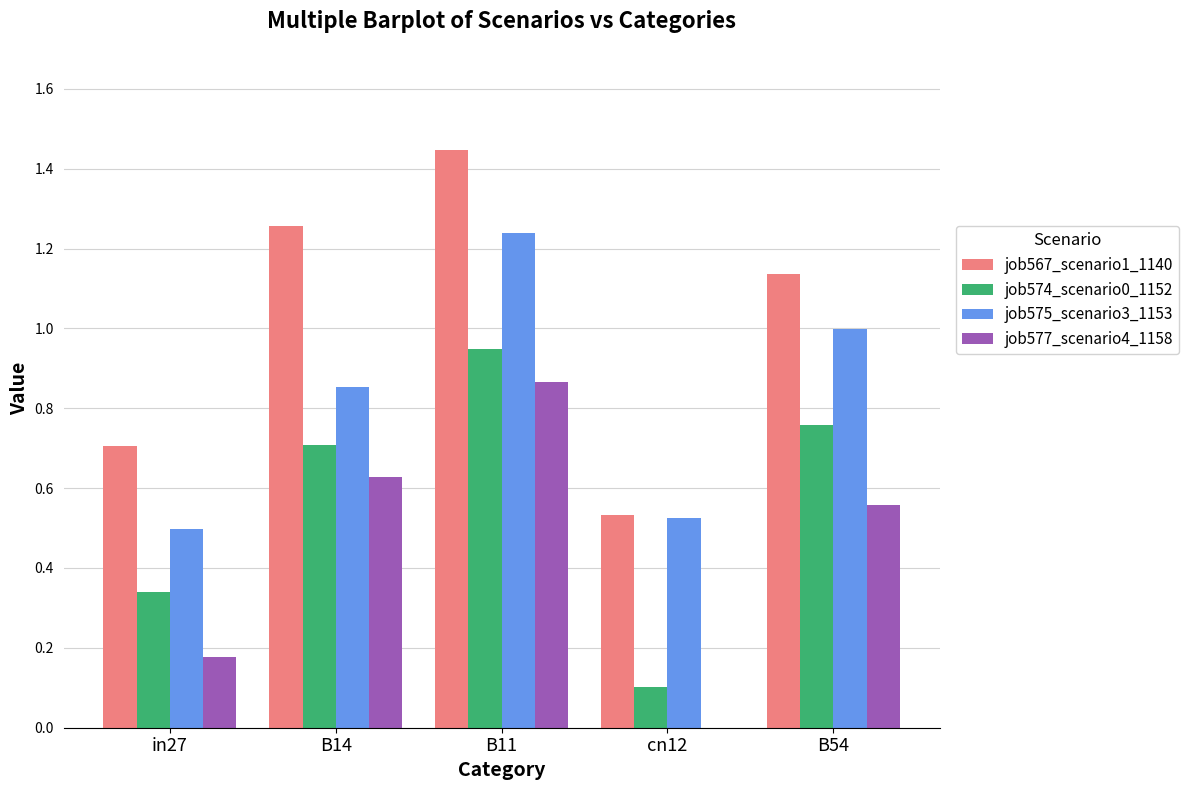

Which series changed the most between in27 and B54?

job575_scenario3_1153